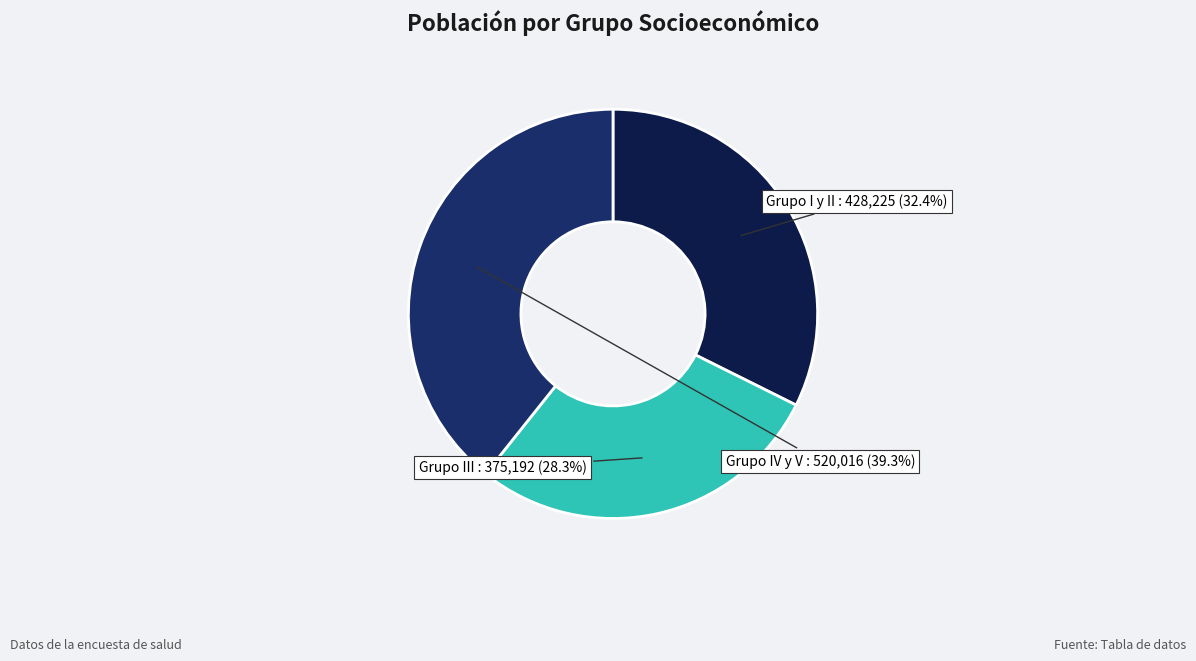

Between Grupo IV y V and Grupo I y II, which is larger?

Grupo IV y V